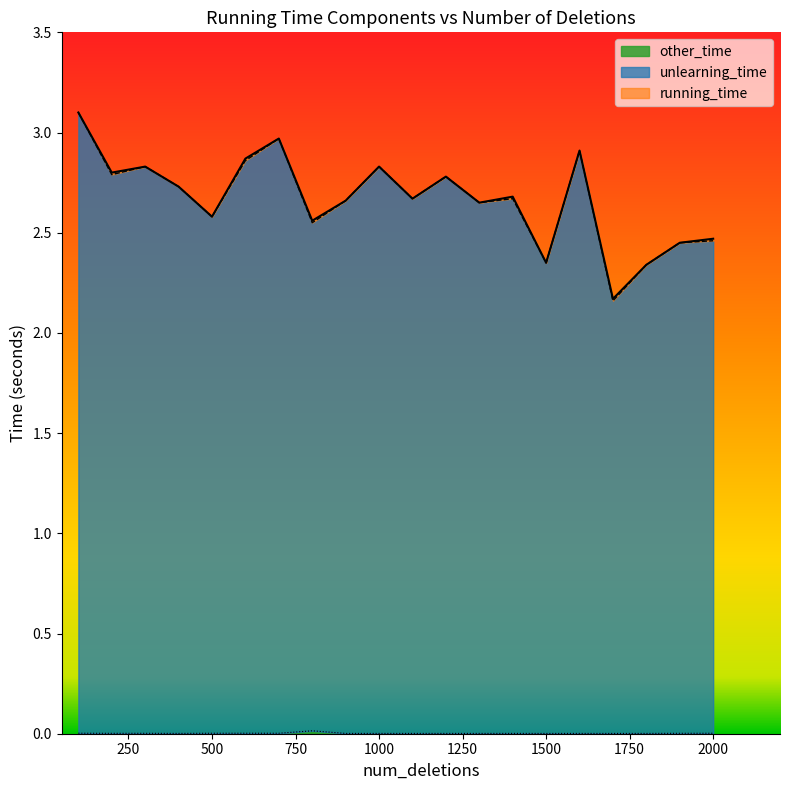

True or false: other_time has more than 1 interior local peaks.

True